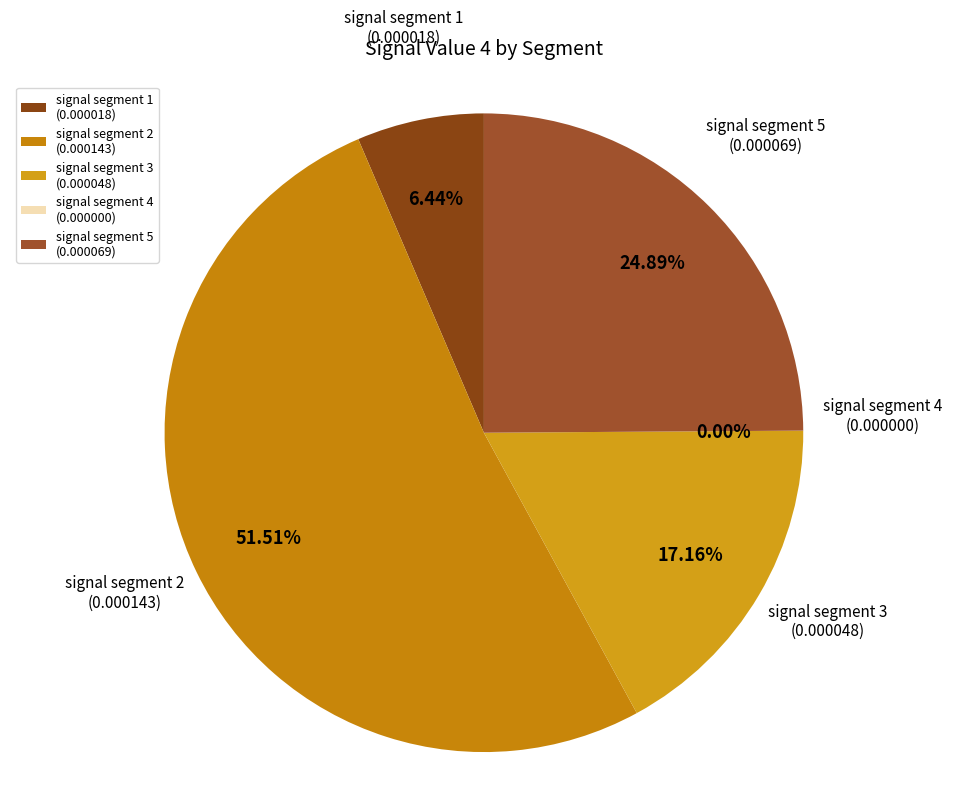

To the nearest percent, what portion does signal segment 1 represent?

6%